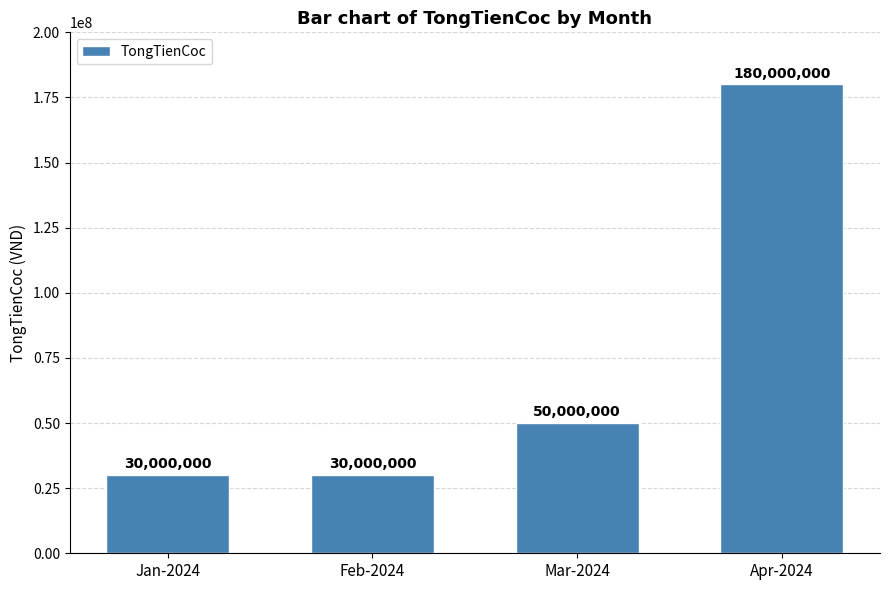

Does the chart contain any negative values?

No